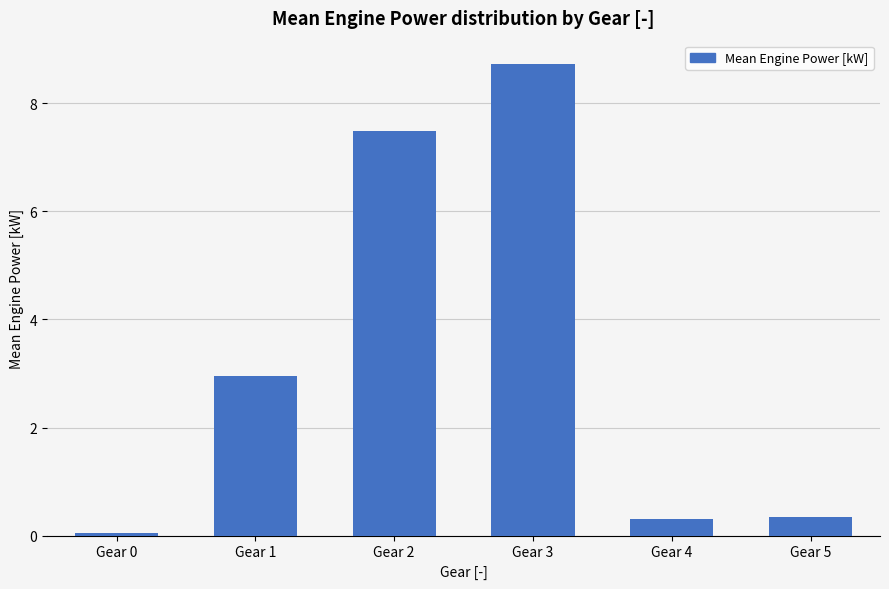

Are the bars grouped side by side (vs. stacked)?

No